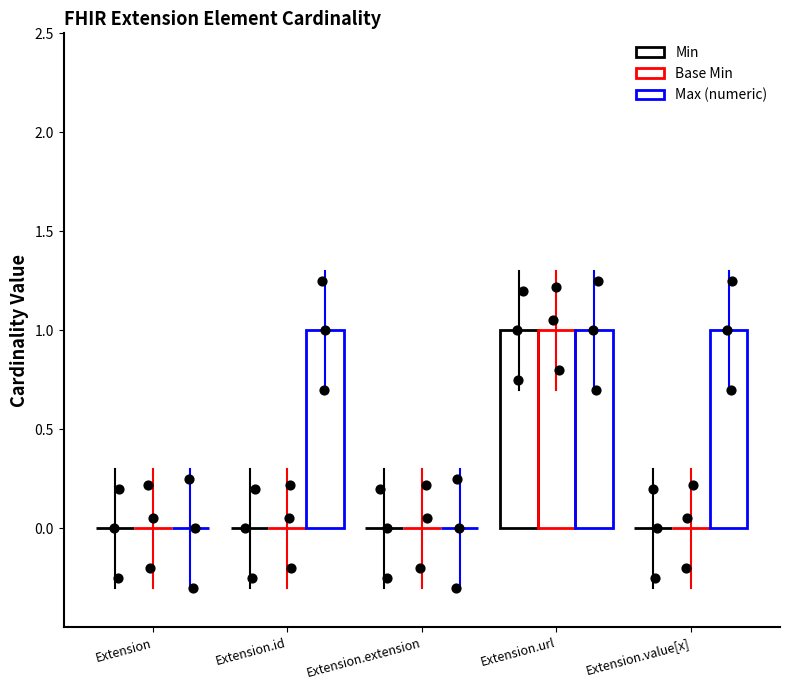

What are all the series names shown in the legend?

Min, Base Min, Max (numeric)